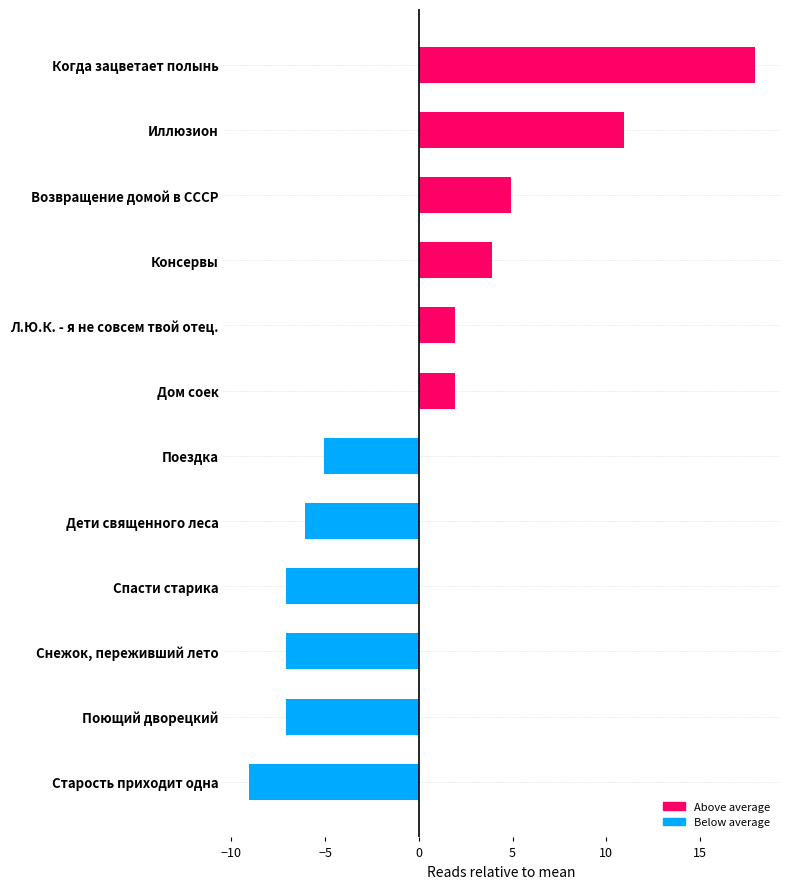

Which has a higher value, Л.Ю.К. - я не совсем твой отец. or Иллюзион?

Иллюзион